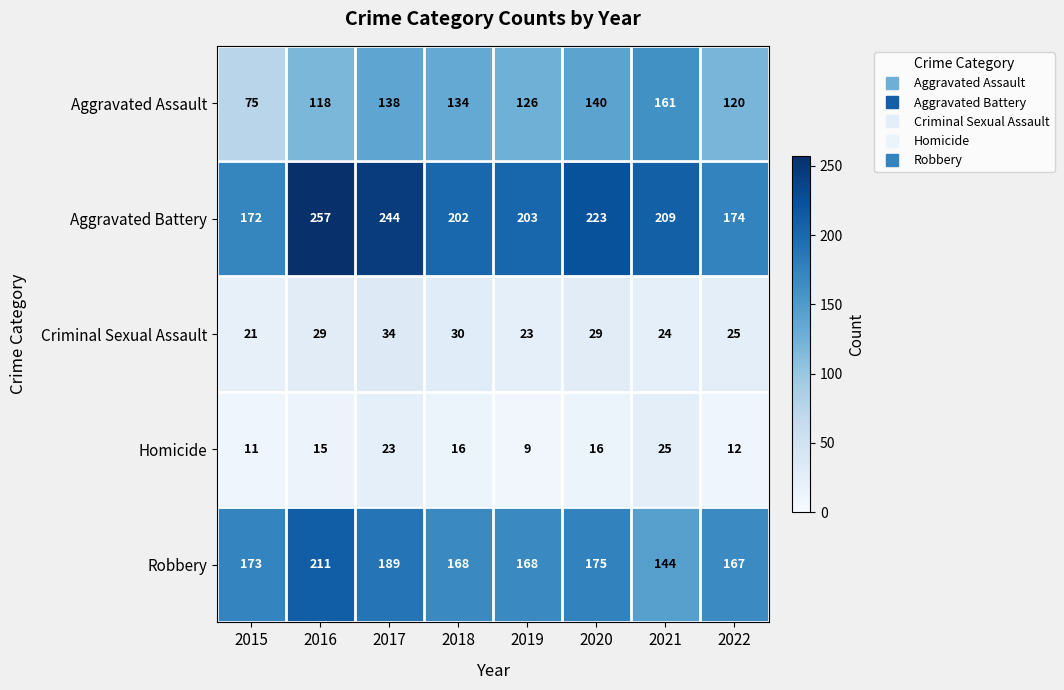

What is the difference between the second highest and second lowest values in the Criminal Sexual Assault series?

7